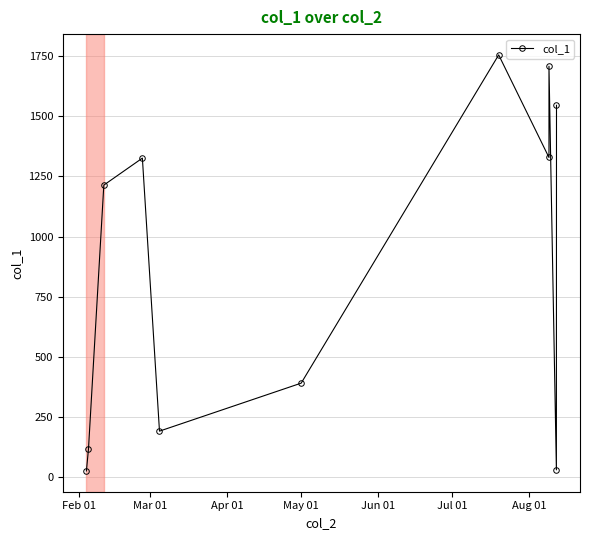

What is the sum of all values?

9631.4